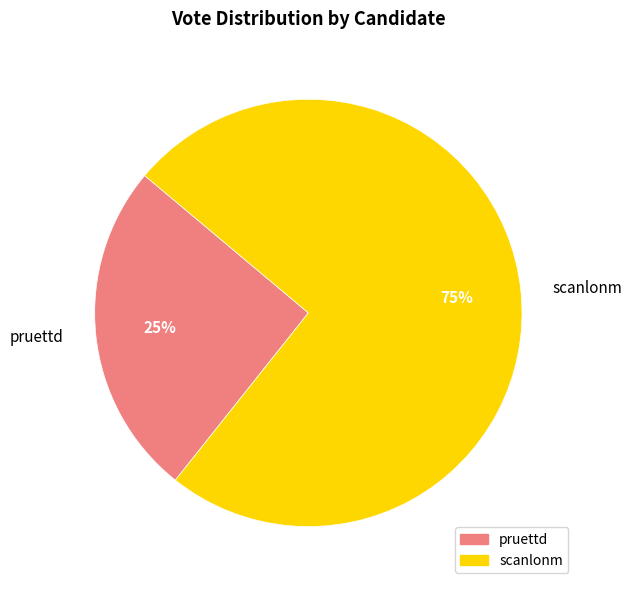

To the nearest percent, what is the average slice percentage?

50%